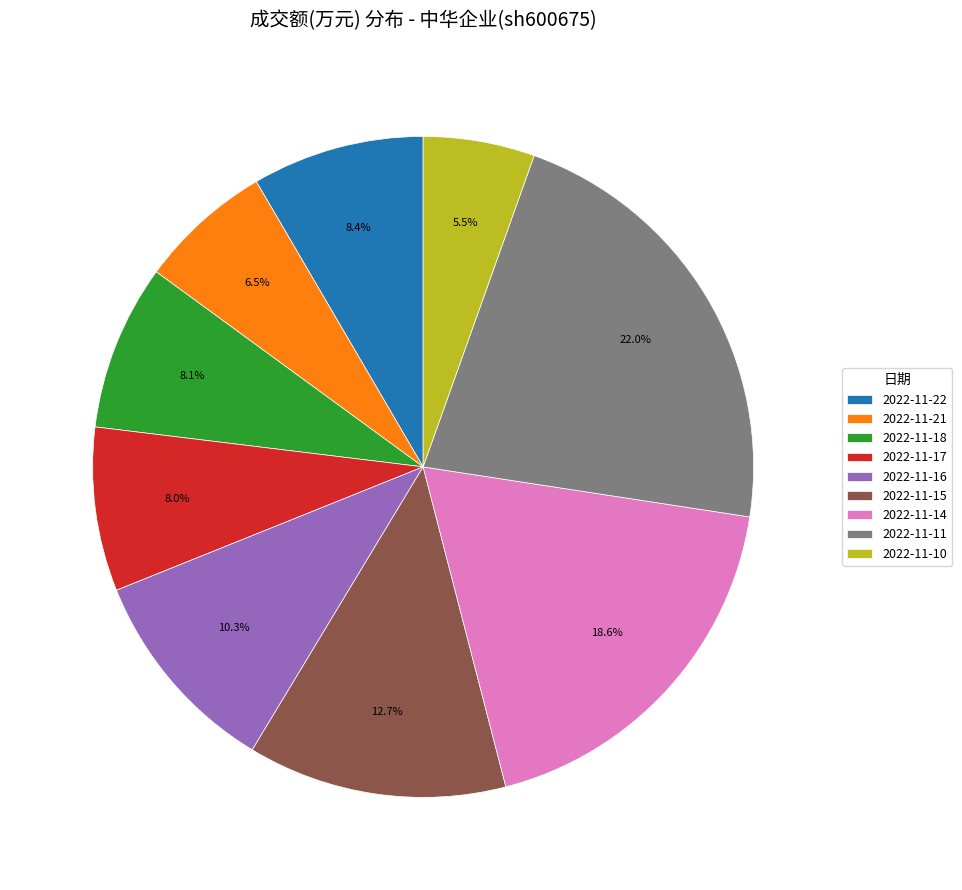

Is there any slice that represents more than half of the pie?

No